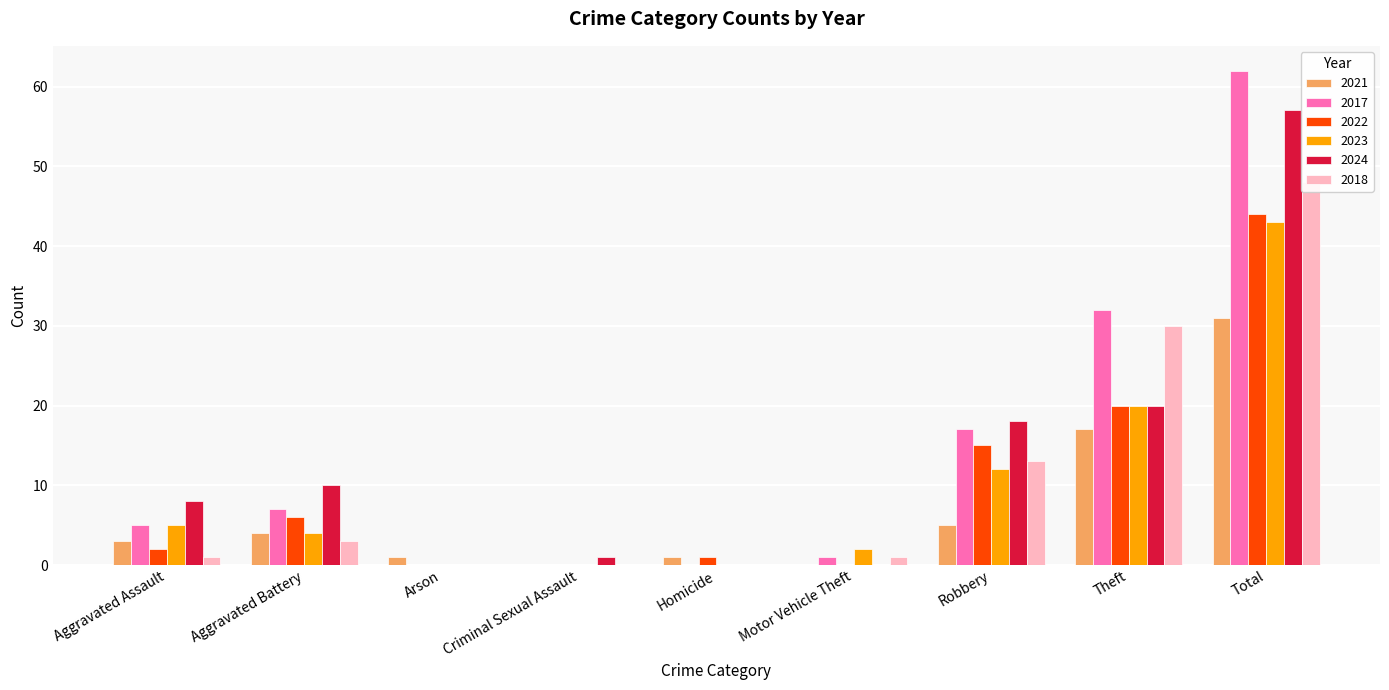

What position from the left is Total?

9